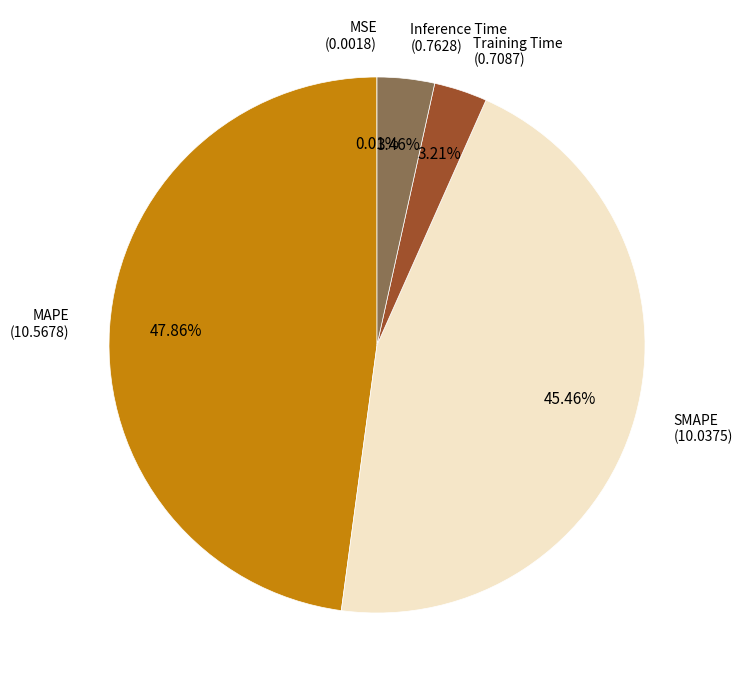

Is there a majority slice in this chart?

No